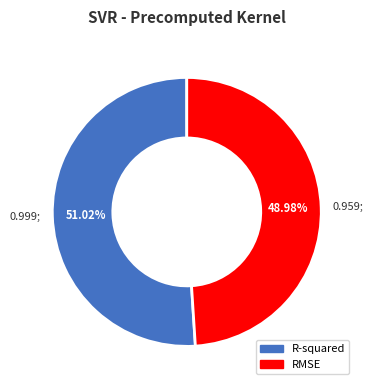

Rank the categories by value from lowest to highest.

RMSE, R-squared